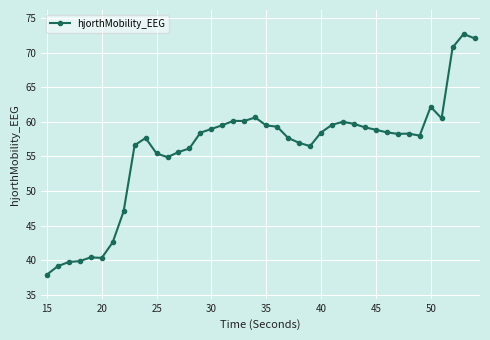

What is the value of the 2nd point from the left?

39.1